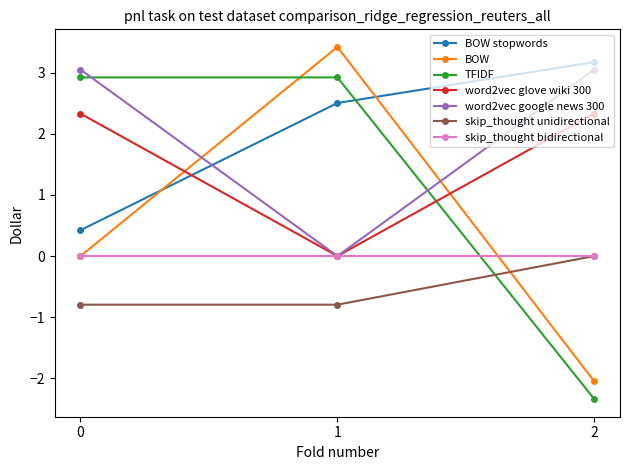

What is the value of the word2vec glove wiki 300 point at the 1st from the left?

2.3